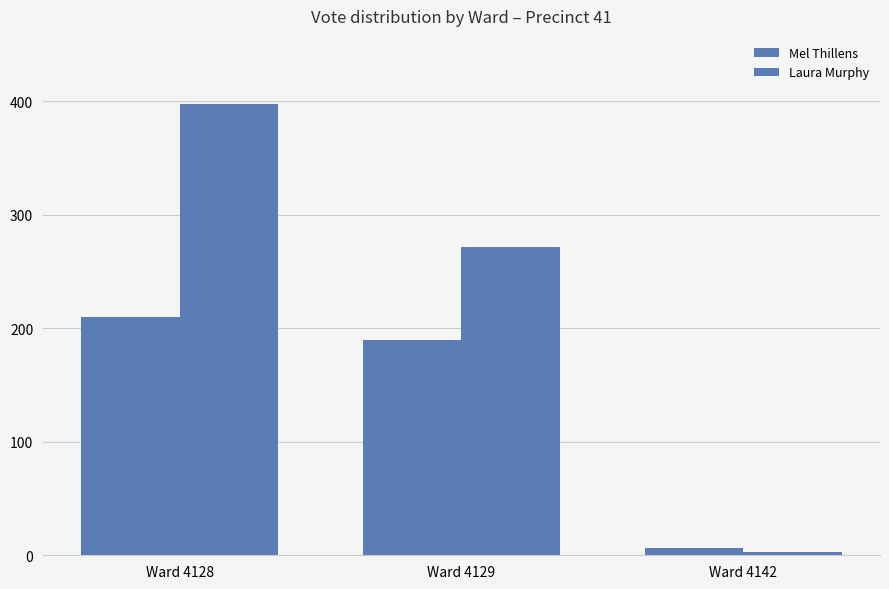

How many bars are there in each group?

2